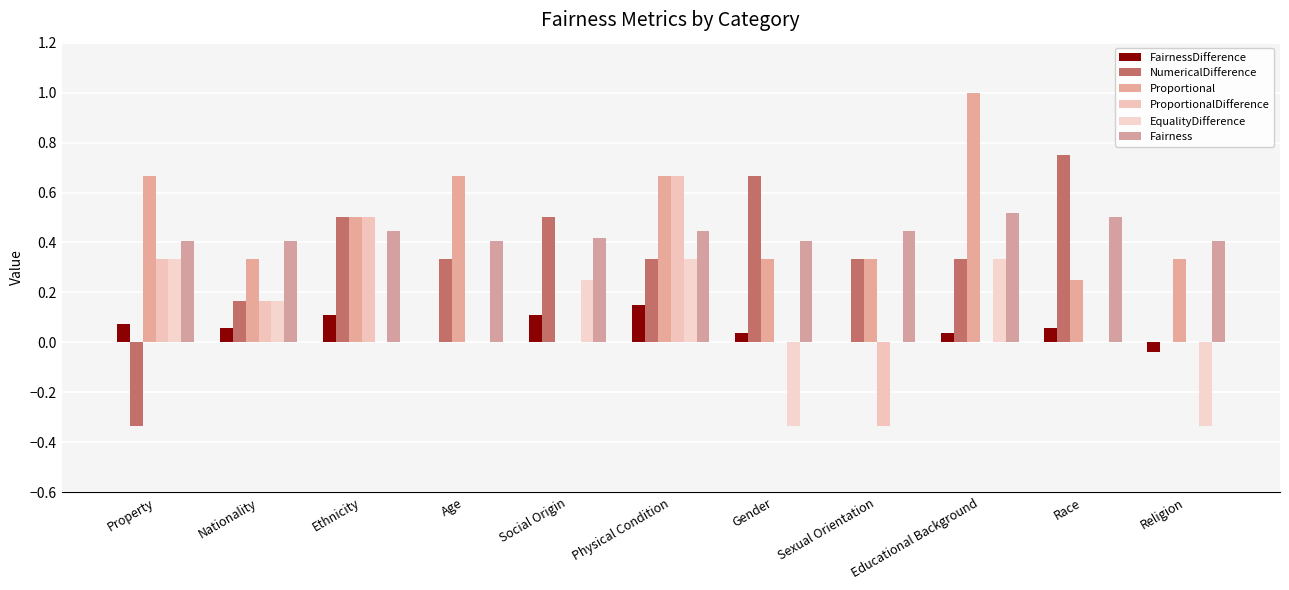

What are all the series names shown in the legend?

FairnessDifference, NumericalDifference, Proportional, ProportionalDifference, EqualityDifference, Fairness